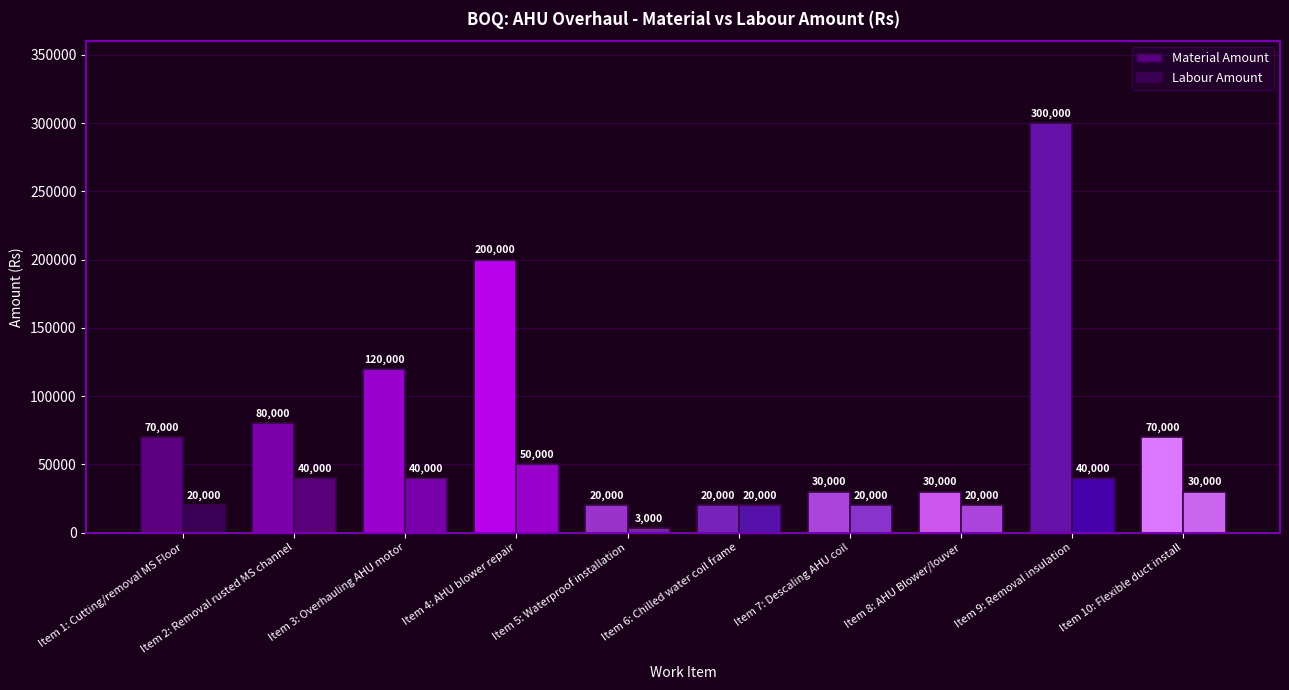

Reading left to right, transcribe all the data shown in this chart.

Material Amount: Item 1: Cutting/removal MS Floor=70000	Item 2: Removal rusted MS channel=80000	Item 3: Overhauling AHU motor=120000	Item 4: AHU blower repair=200000	Item 5: Waterproof installation=20000	Item 6: Chilled water coil frame=20000	Item 7: Descaling AHU coil=30000	Item 8: AHU Blower/louver=30000	Item 9: Removal insulation=300000	Item 10: Flexible duct install=70000
Labour Amount: Item 1: Cutting/removal MS Floor=20000	Item 2: Removal rusted MS channel=40000	Item 3: Overhauling AHU motor=40000	Item 4: AHU blower repair=50000	Item 5: Waterproof installation=3000	Item 6: Chilled water coil frame=20000	Item 7: Descaling AHU coil=20000	Item 8: AHU Blower/louver=20000	Item 9: Removal insulation=40000	Item 10: Flexible duct install=30000